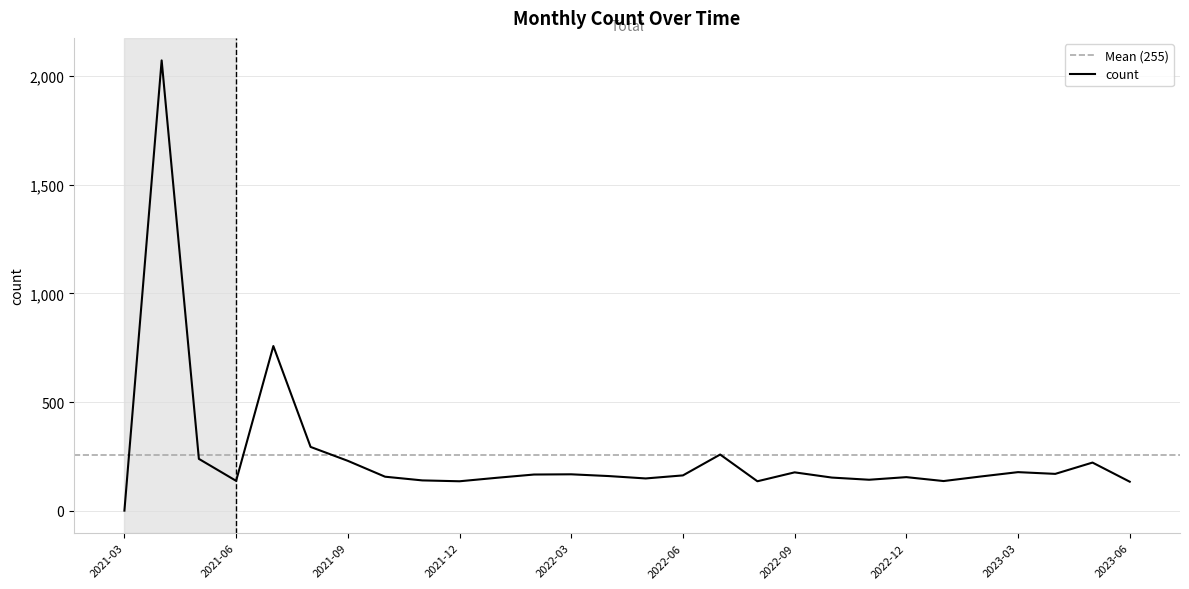

What is the value of the 20th point from the left?

153